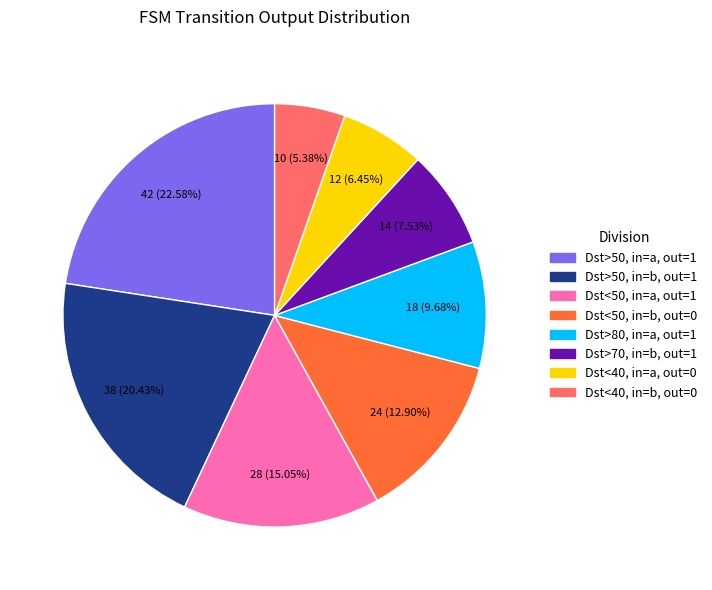

Combined, do Dst<50, in=a, out=1 and Dst>50, in=a, out=1 account for over 50%?

No